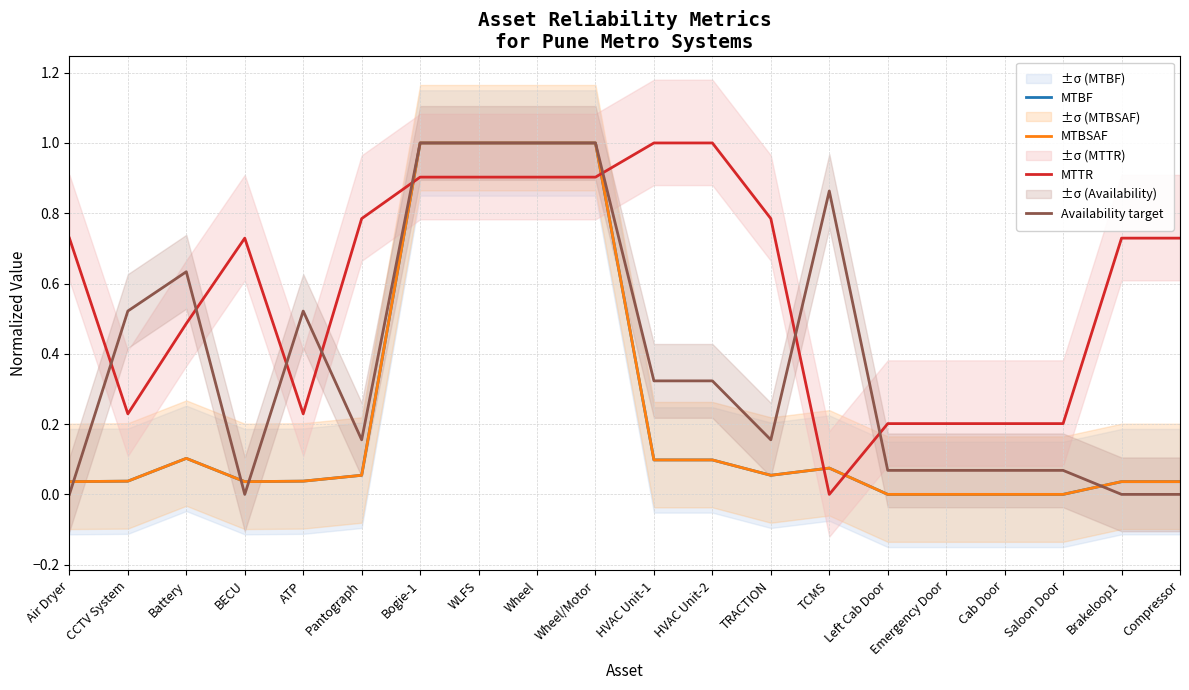

What is the average value of the MTBF series?

0.2